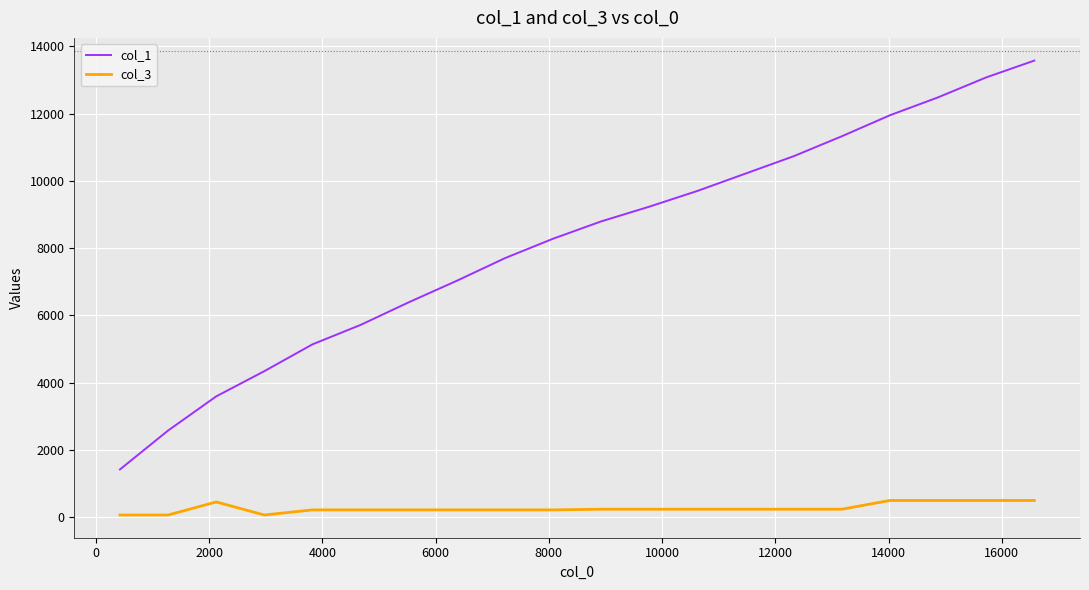

True or false: col_3 and col_1 cross at least once.

False